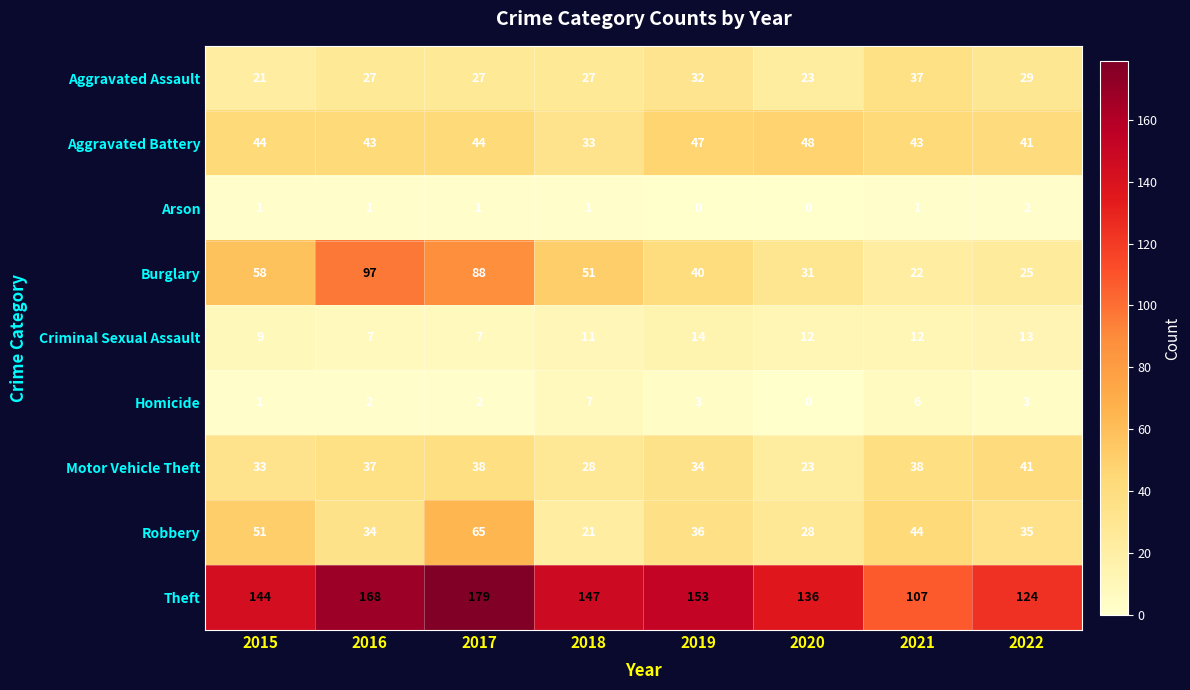

At which category is the sum across all series the highest?

2017